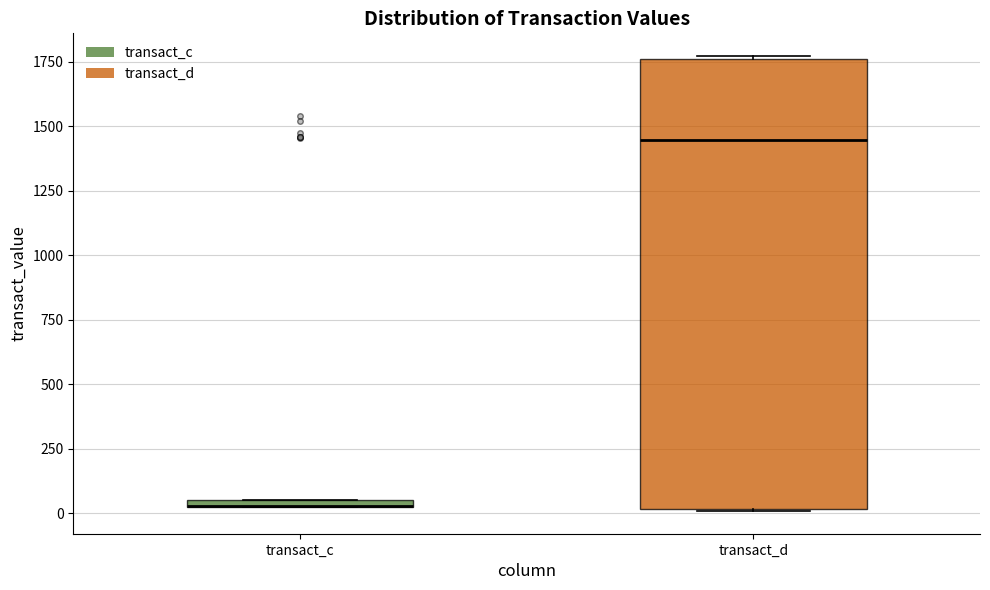

Comparing the boxes themselves (not the whiskers), which one is the tallest?

transact_d